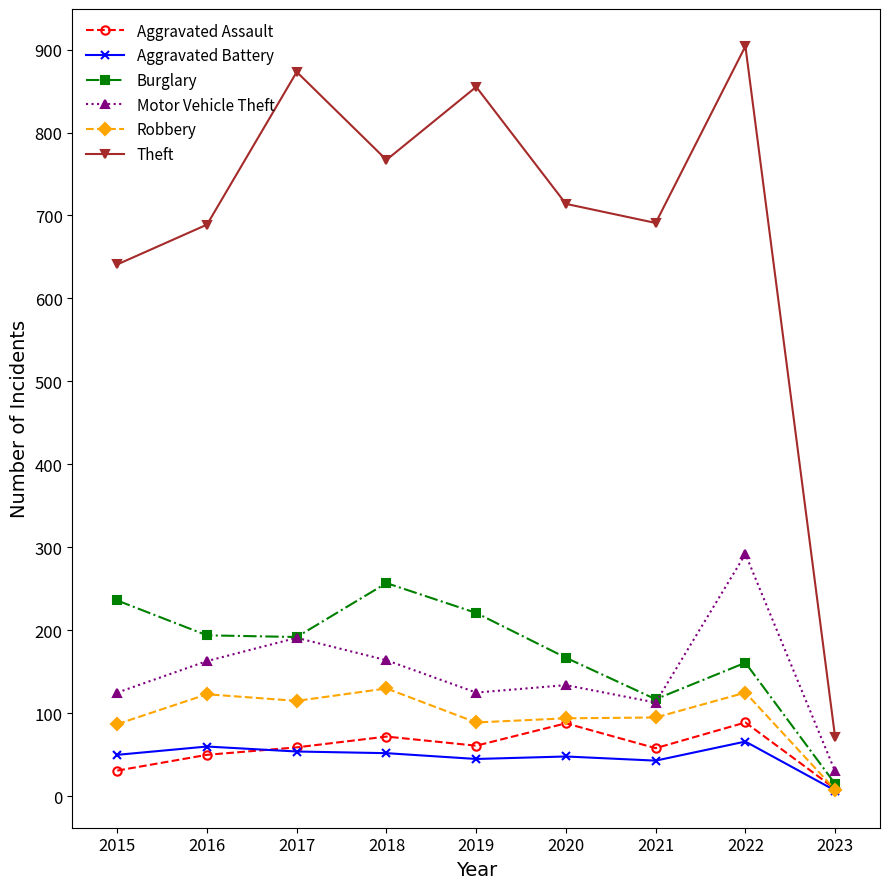

Which category has the highest value in the Motor Vehicle Theft series?

2022